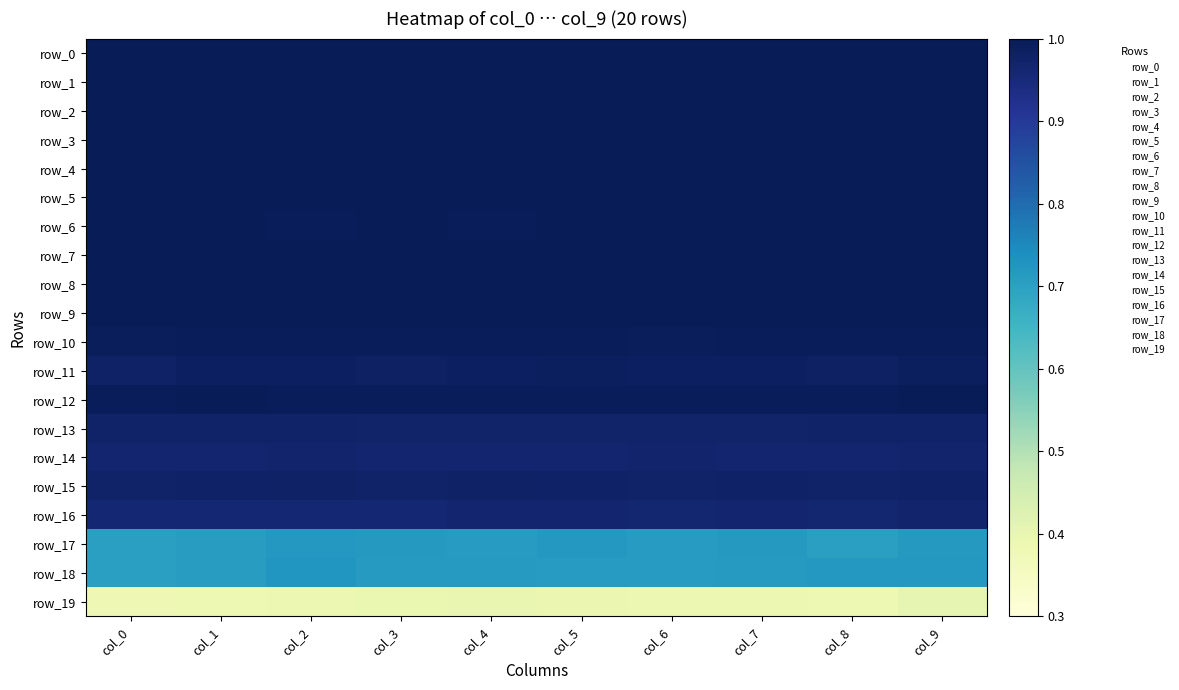

Between col_5 and col_6, which is larger?

col_5